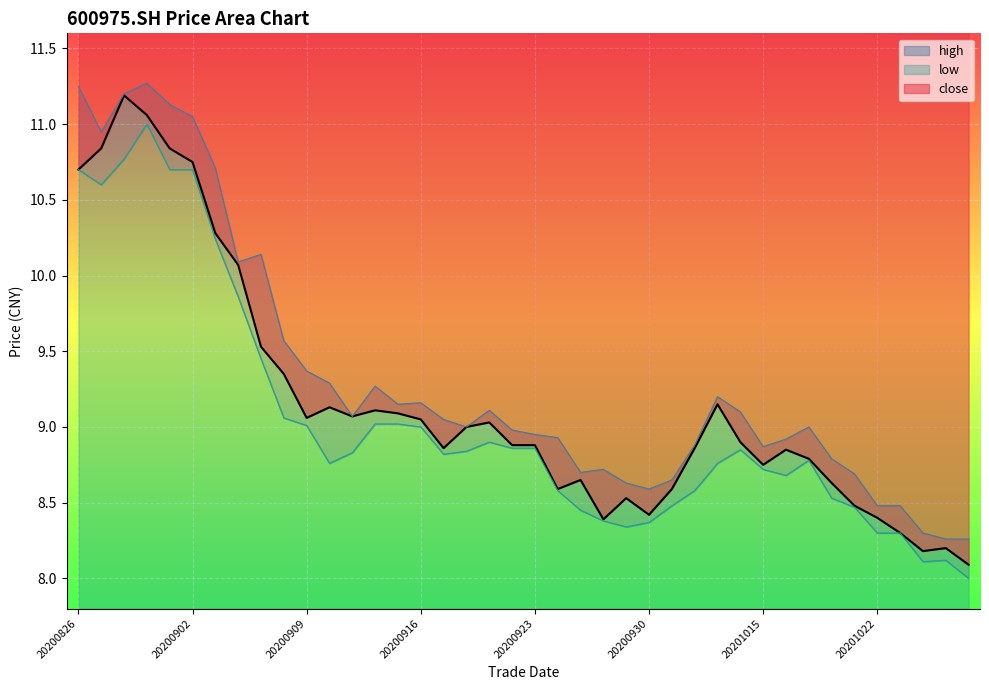

At which label does close reach its minimum?

20201028